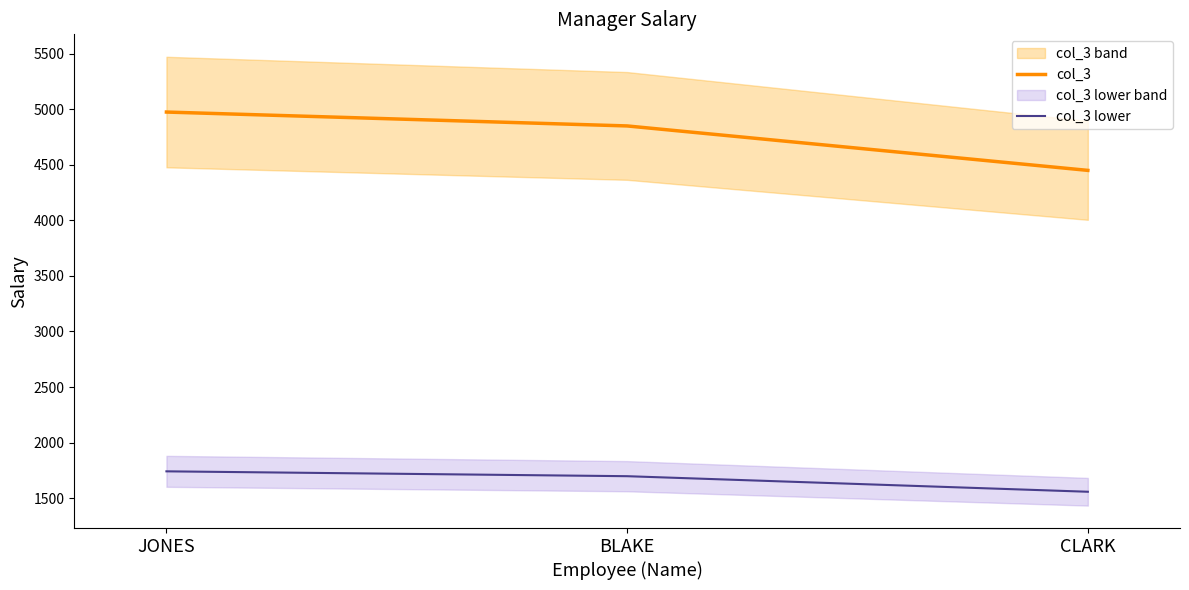

Reading right to left, what are all the values shown in this chart?

col_3: CLARK=4450.0	BLAKE=4850.0	JONES=4975.0
col_3 lower: CLARK=1557.5	BLAKE=1697.5	JONES=1741.2